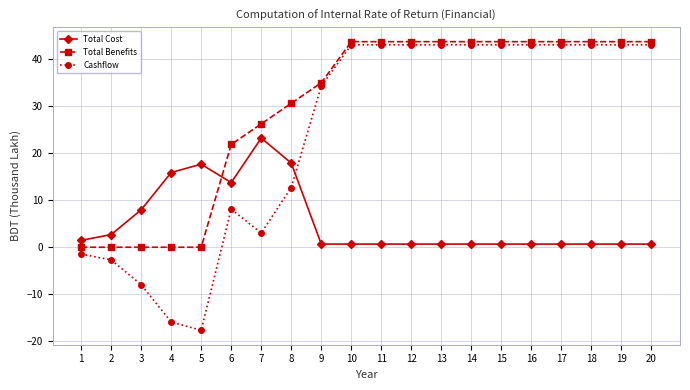

Which category has the lowest value across all series?

5